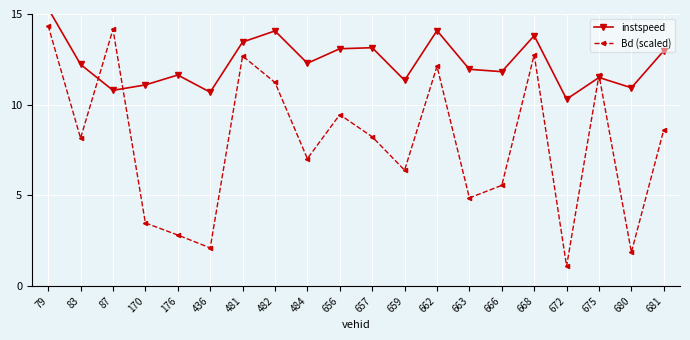

Reading left to right, extract all data points from this chart.

instspeed: 15.3	12.2	10.8	11.1	11.6	10.7	13.5	14.1	12.3	13.1	13.1	11.3	14.1	12.0	11.8	13.8	10.3	11.5	10.9	13.0
Bd (scaled): 14.4	8.2	14.2	3.5	2.8	2.1	12.7	11.2	7.0	9.5	8.2	6.4	12.1	4.9	5.5	12.8	1.1	11.6	1.9	8.6